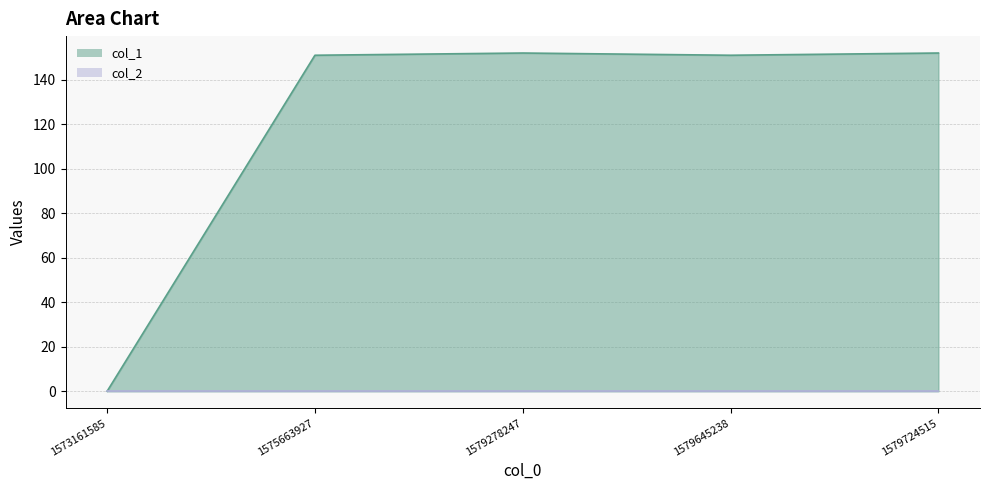

What is the difference between the maximum and second lowest values?

1